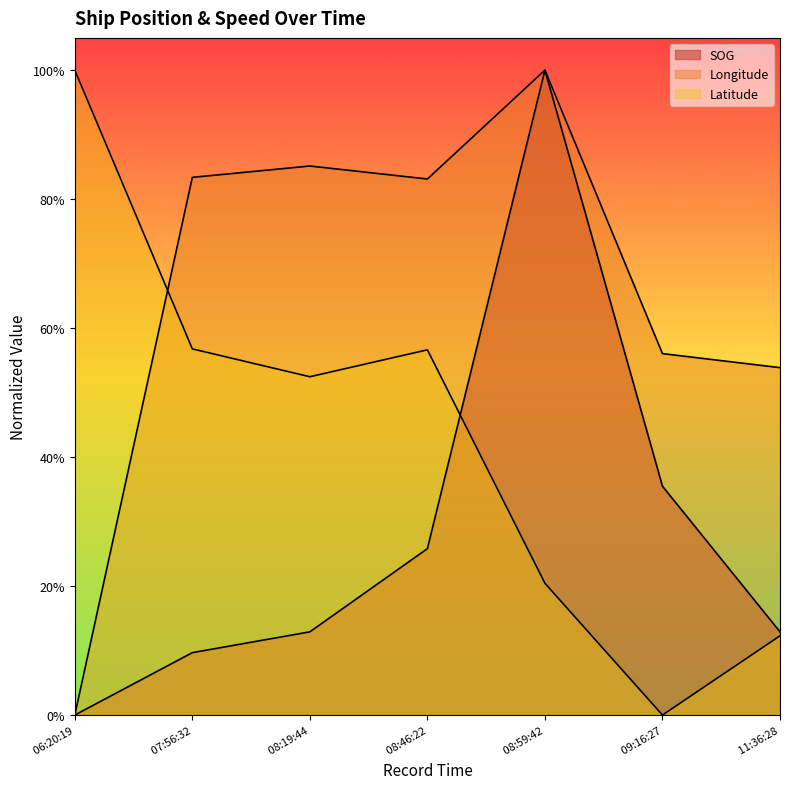

Reading right to left, list all the values displayed in this chart.

SOG: 0.1	0.4	1.0	0.3	0.1	0.1	0.0
Longitude: 0.5	0.6	1.0	0.8	0.9	0.8	0.0
Latitude: 0.1	0.0	0.2	0.6	0.5	0.6	1.0